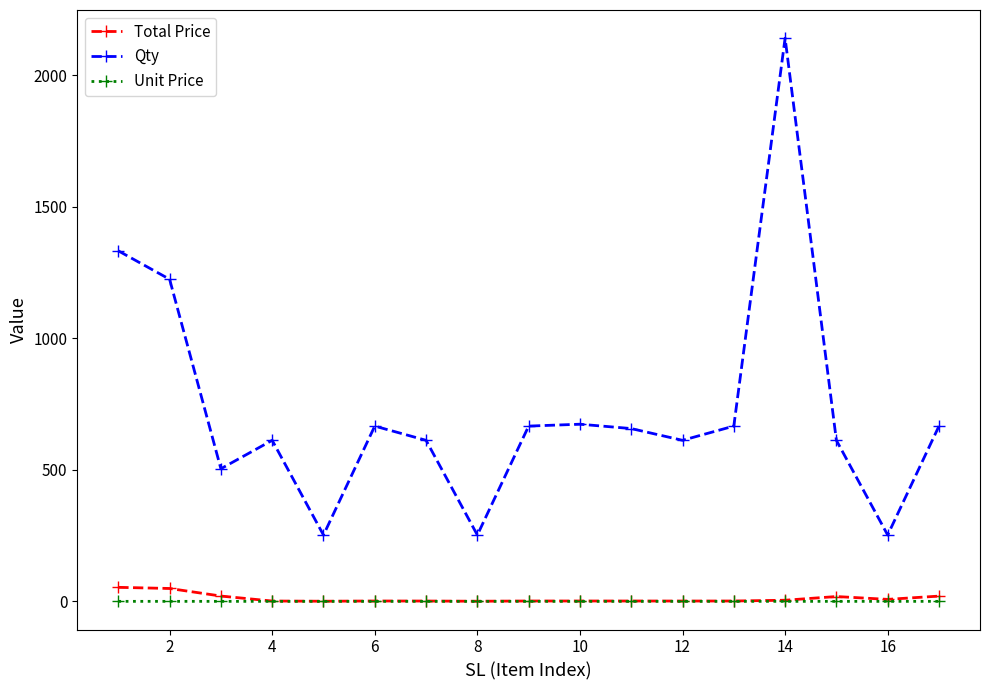

Which series has the widest spread of values?

Qty